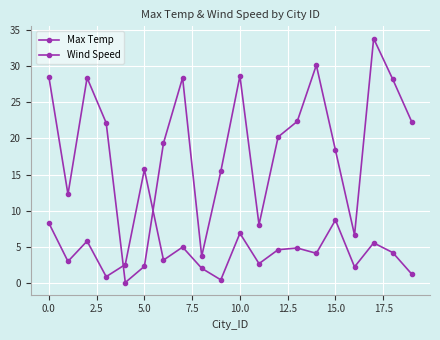

Reading left to right, list all the values displayed in this chart.

Max Temp: 28.5	12.3	28.4	22.1	0.1	2.3	19.4	28.4	3.7	15.4	28.6	8.1	20.2	22.4	30.1	18.4	6.7	33.8	28.2	22.3
Wind Speed: 8.3	3.0	5.8	0.9	2.6	15.7	3.2	5.0	2.0	0.5	6.9	2.7	4.6	4.8	4.1	8.7	2.2	5.6	4.2	1.2